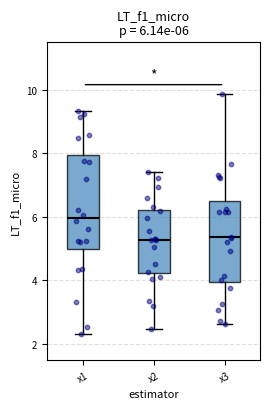

Comparing the boxes themselves (not the whiskers), which one is the tallest?

x1